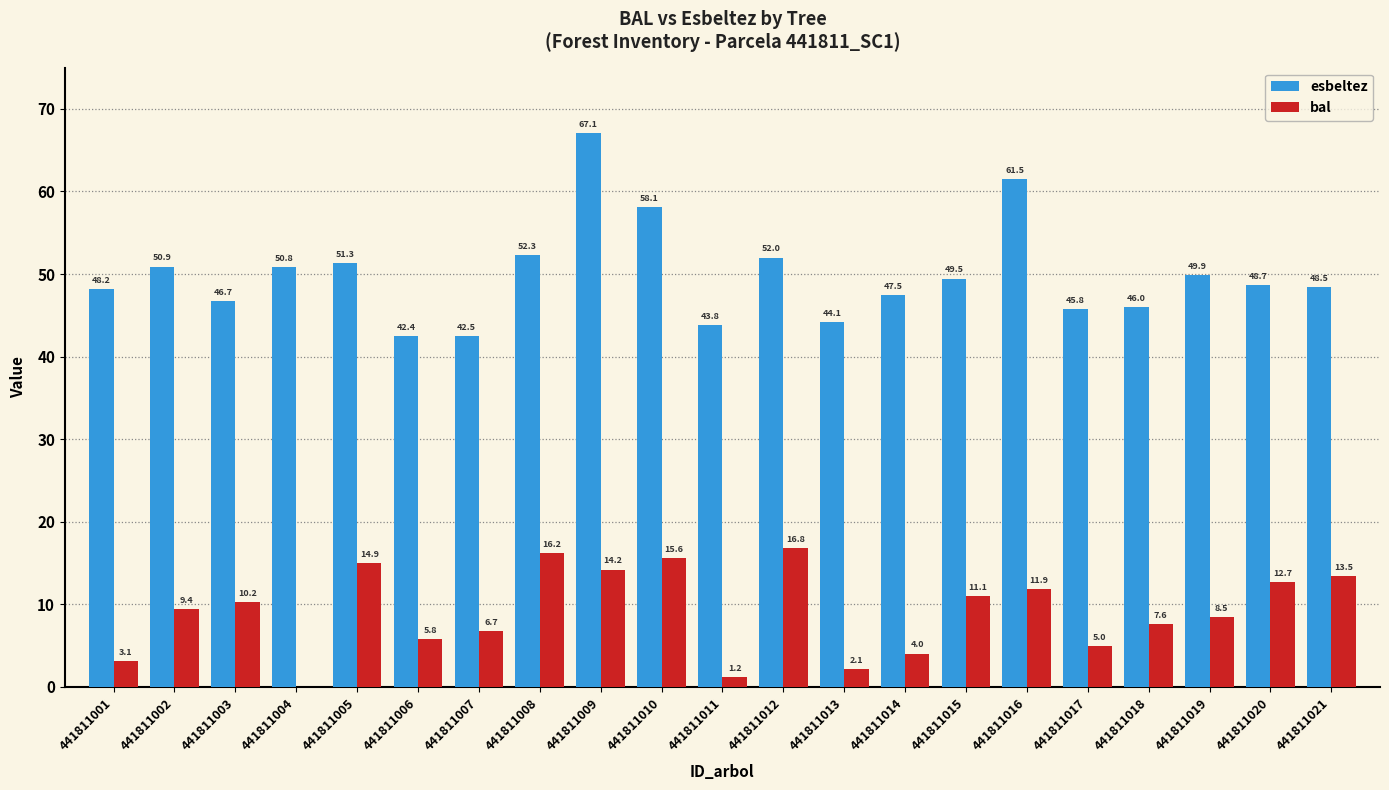

Which category has the highest value in the esbeltez series?

441811009